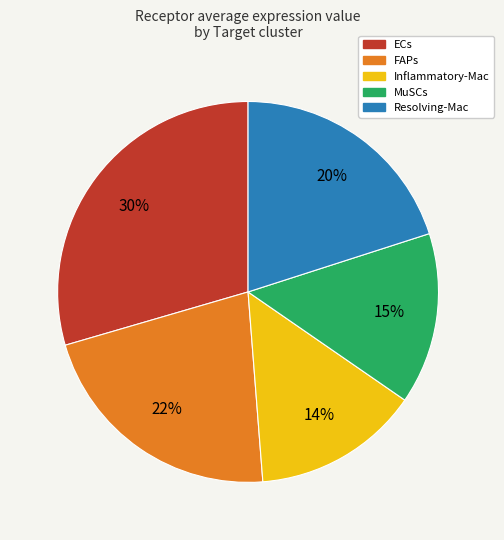

Is it true that ECs is 20% of the pie?

False